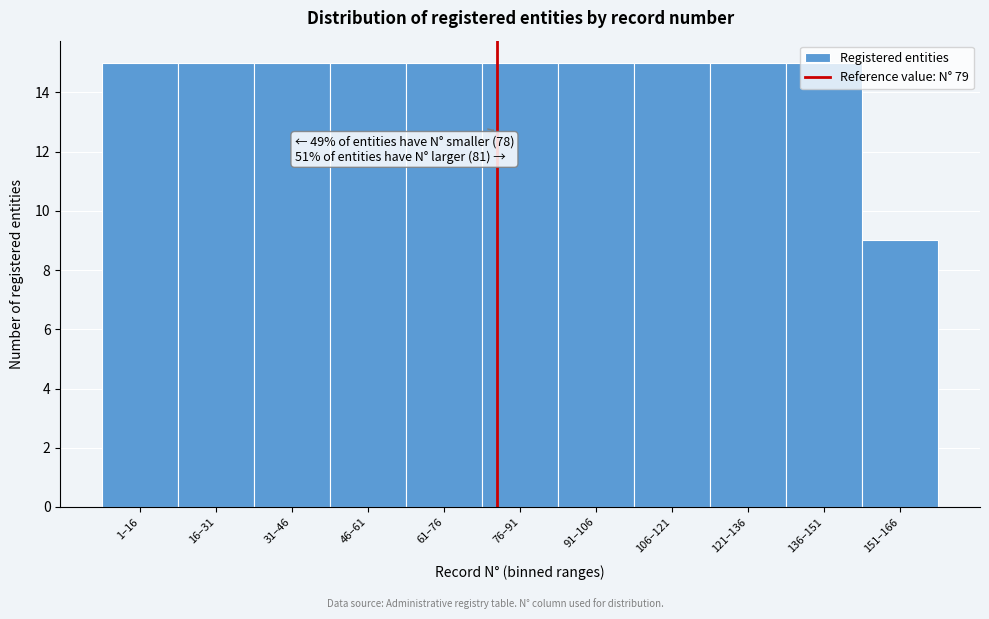

What is the sum of the values at 31–46 and 91–106?

30